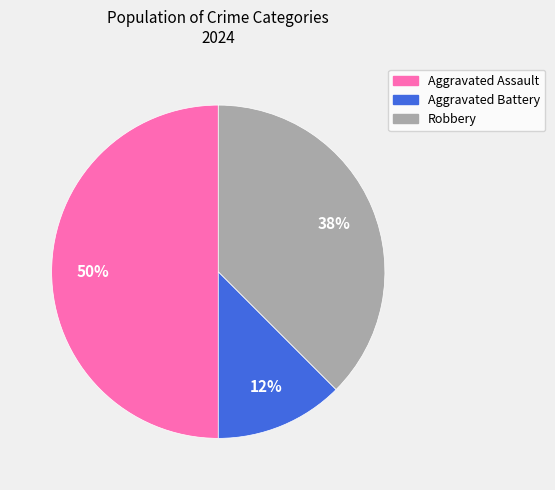

Which has a higher value, Aggravated Battery or Aggravated Assault?

Aggravated Assault